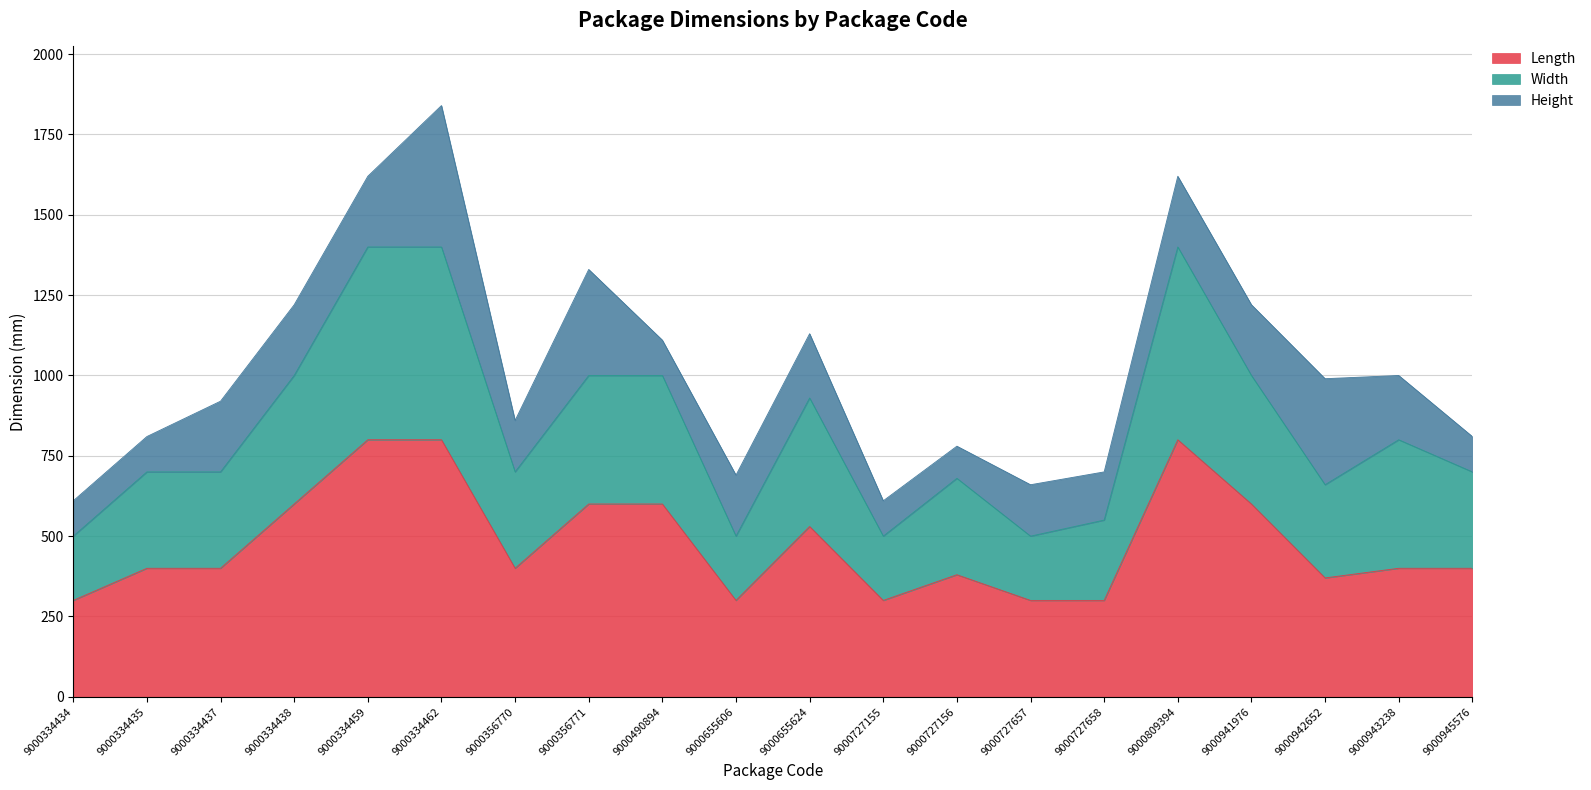

How many lines are shown in the chart?

3